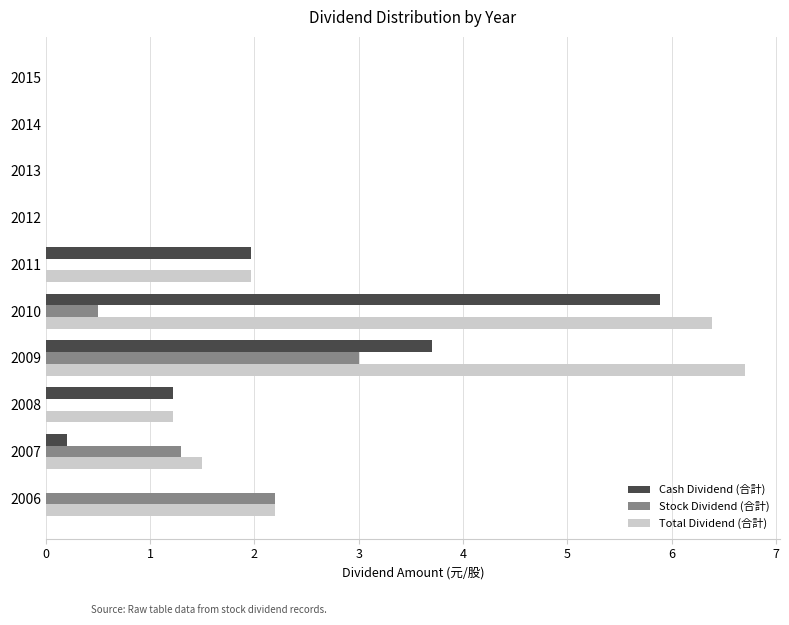

How many series are shown in this chart?

3